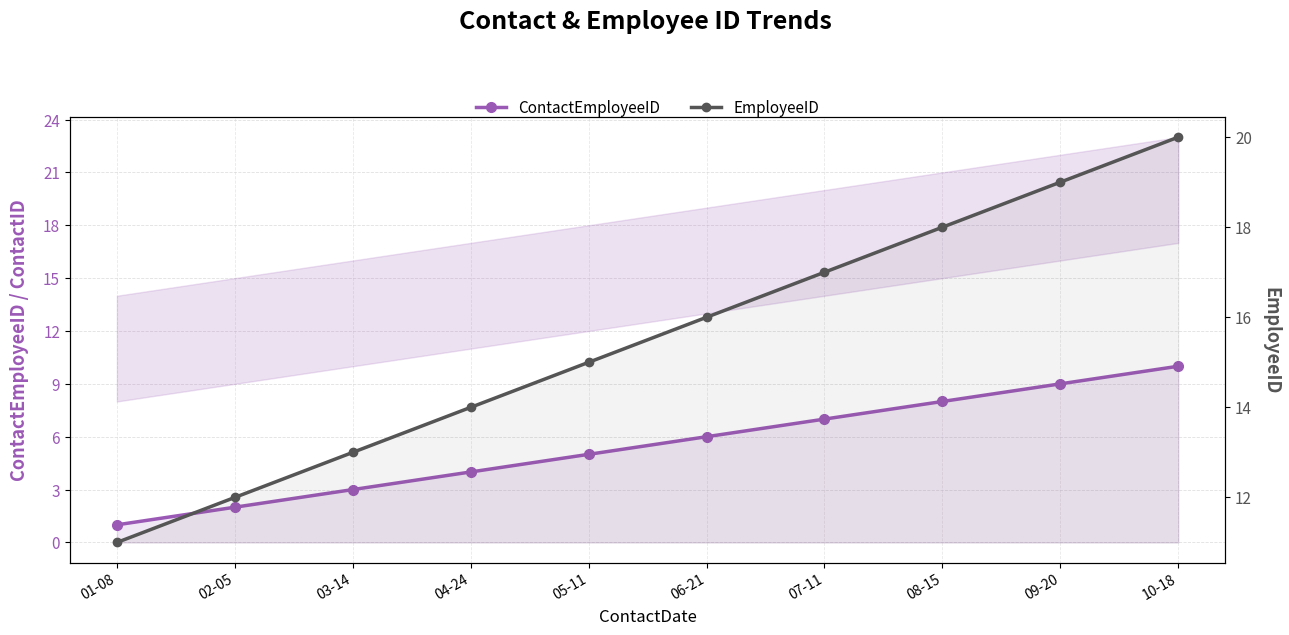

Between 05-11 and 08-15, which series saw the biggest shift?

ContactEmployeeID